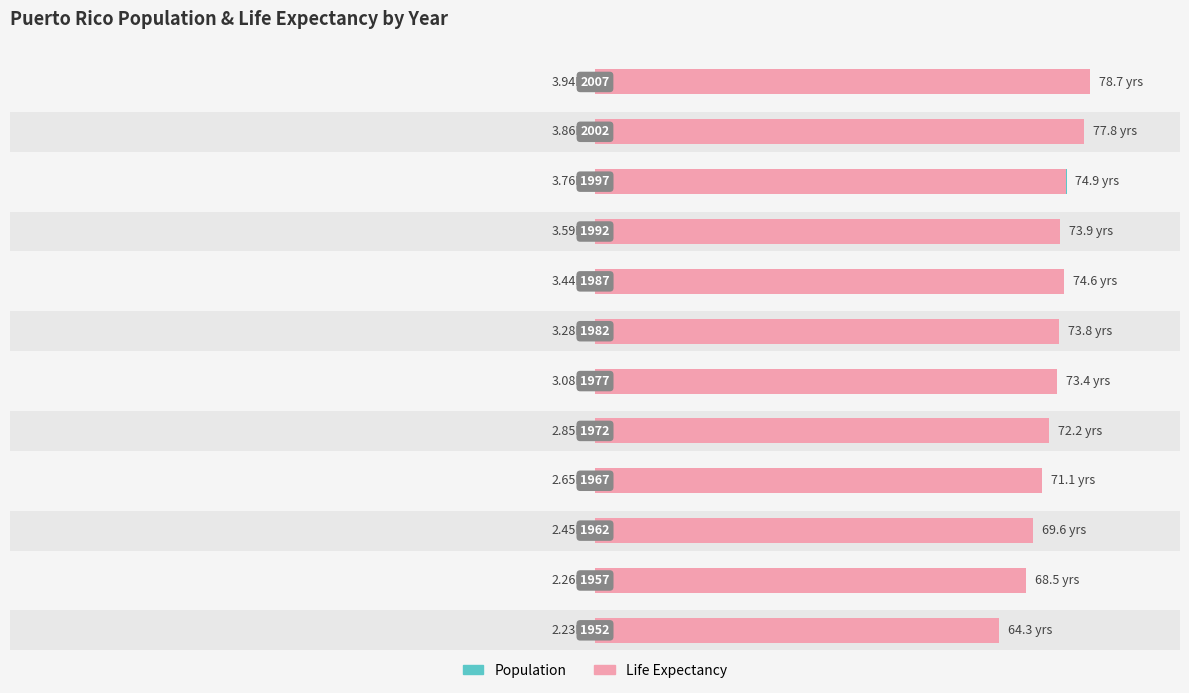

Is the value of Life Expectancy at 2 greater than the value of Population at 6?

Yes